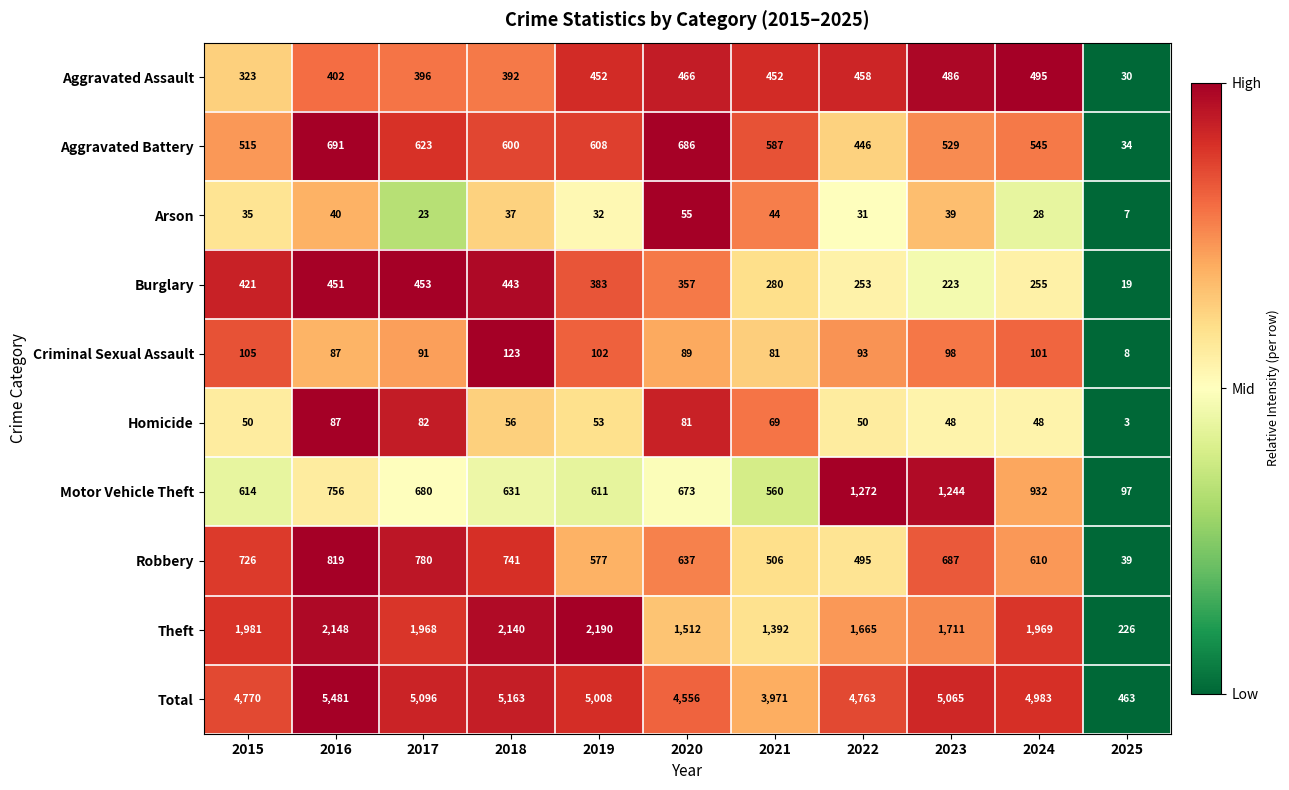

What is the greatest value displayed?

5481